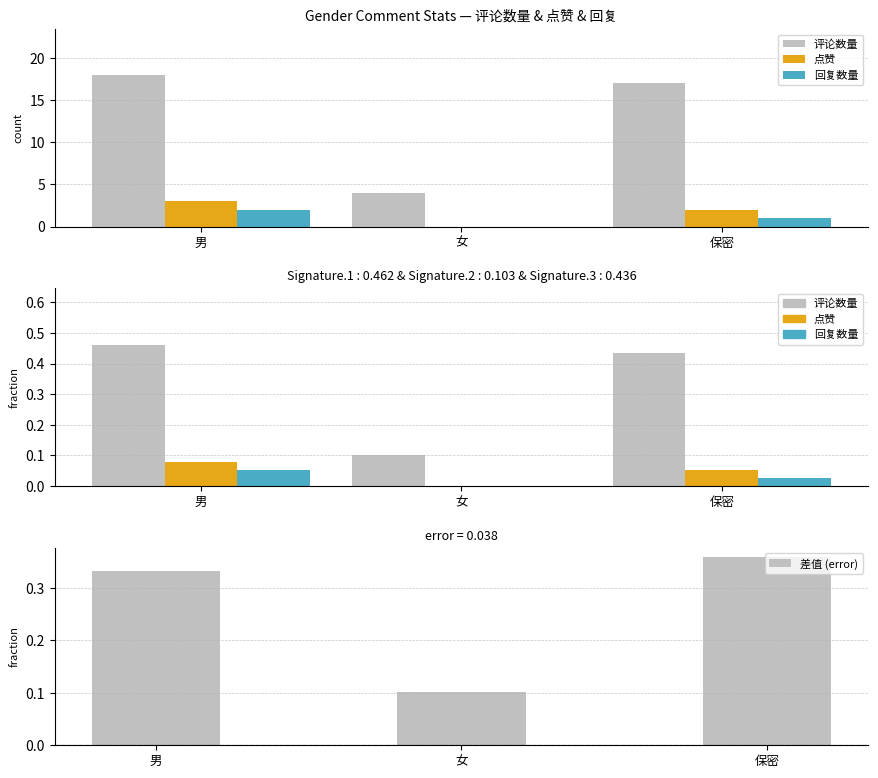

Is the value of 点赞 at 男 greater than the value of 评论数量 at 保密?

No